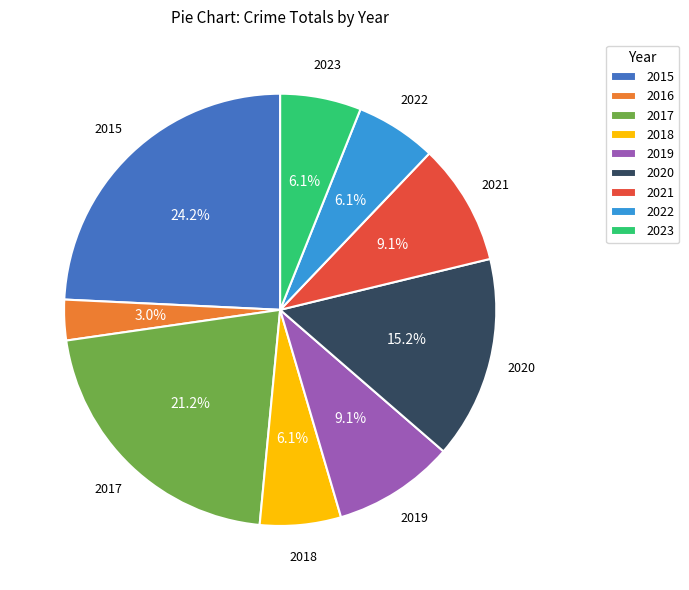

True or false: 2017 accounts for 21% of the total.

True